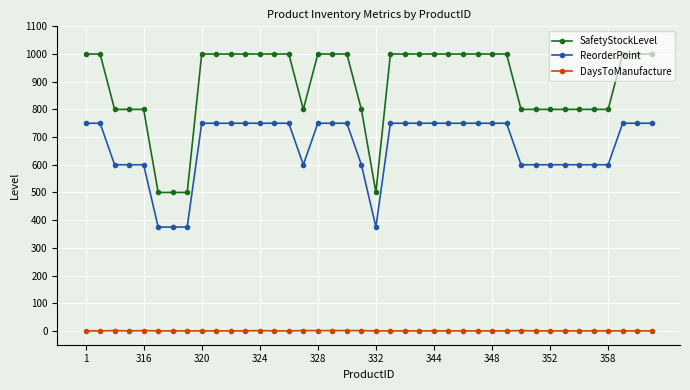

What are all the series names shown in the legend?

SafetyStockLevel, ReorderPoint, DaysToManufacture